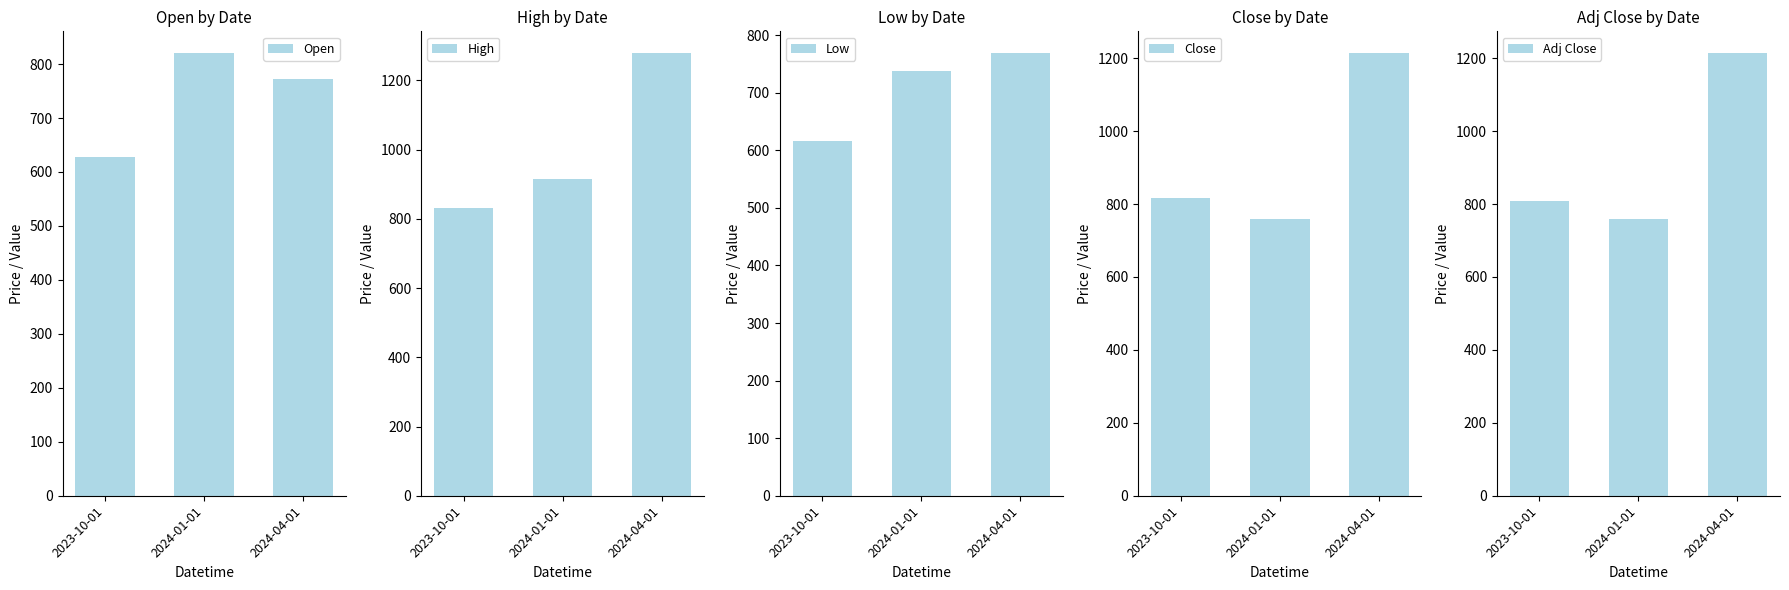

Which has a higher value, 2024-01-01 or 2023-10-01?

2024-01-01